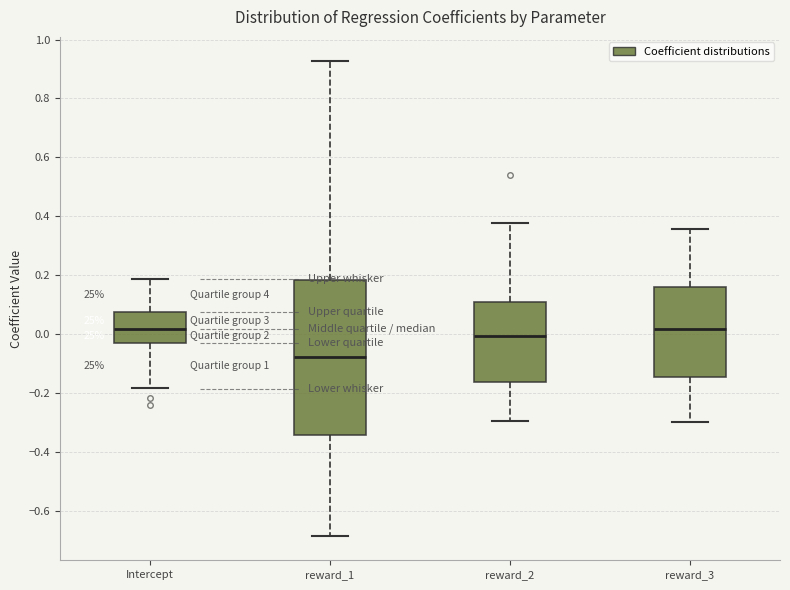

Reading left to right, transcribe this box plot: for each box, give where its median line is, the range the box spans, and where its two whiskers end, as read against the y-axis. The values are not printed on the chart, so give them approximately, as read against the axis.

Intercept: median 0.02, box -0.04 to 0.08, whiskers -0.18 to 0.18
reward_1: median -0.08, box -0.34 to 0.18, whiskers -0.68 to 0.92
reward_2: median 0.00, box -0.16 to 0.10, whiskers -0.30 to 0.38
reward_3: median 0.02, box -0.14 to 0.16, whiskers -0.30 to 0.36